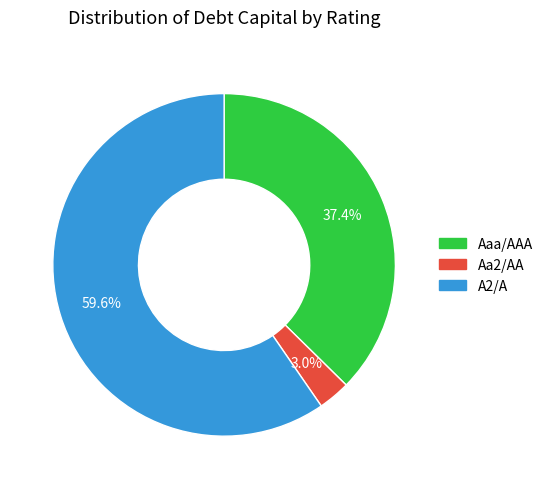

Rank the categories by value from highest to lowest.

A2/A, Aaa/AAA, Aa2/AA